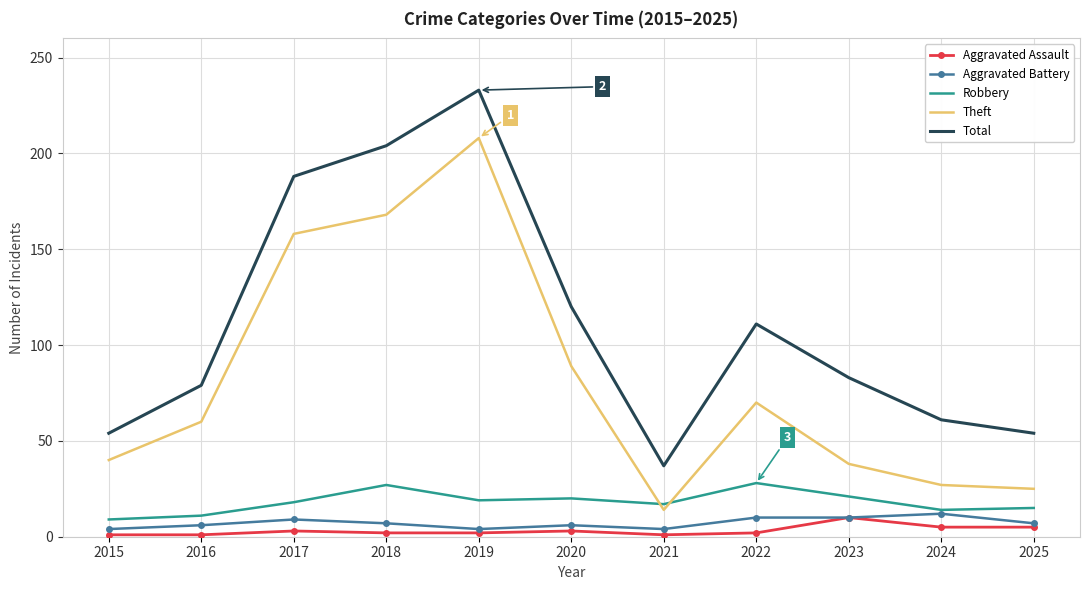

Where is the first local maximum for Total?

2019